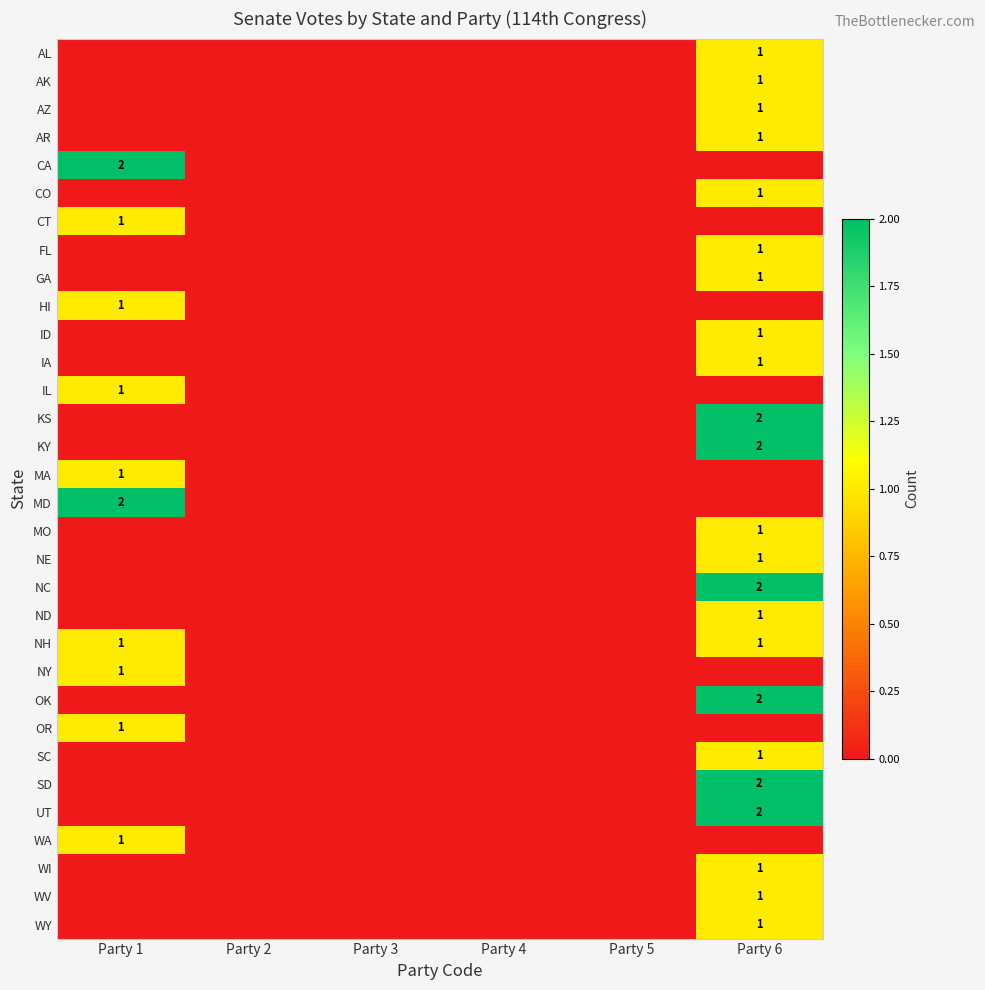

Is it true that NH equals 1 at Party 1?

True